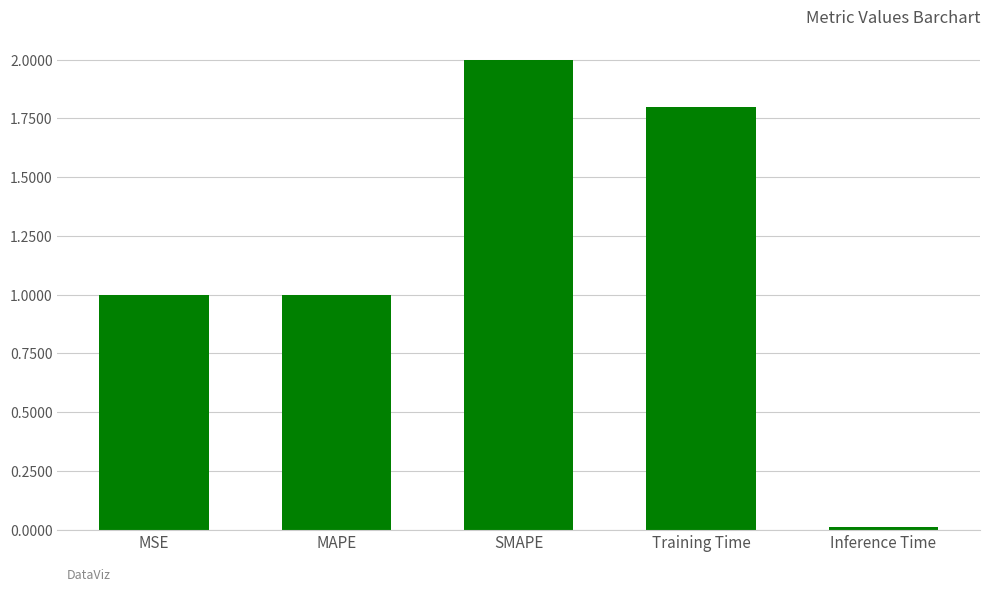

What is the approximate value at MAPE?

1.0